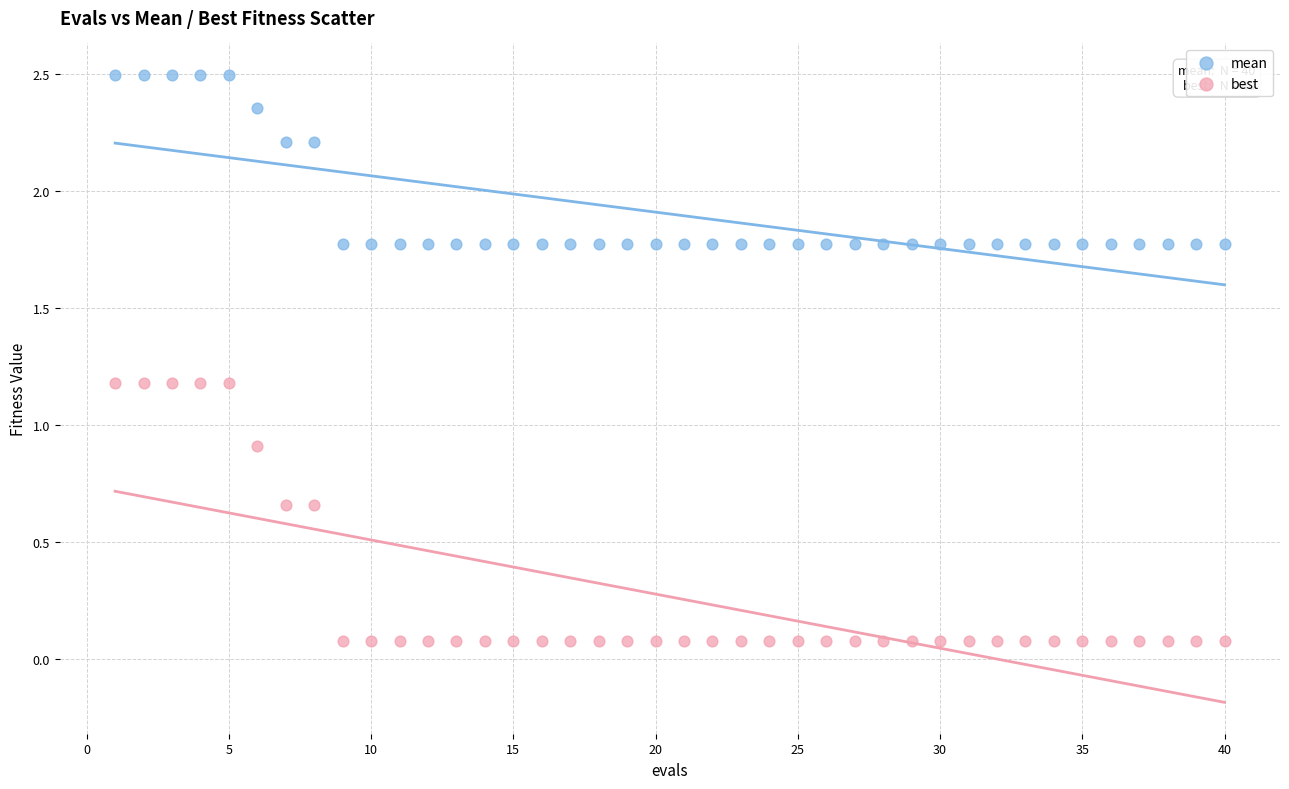

Across all data points, what is the range of X values (max minus min)?

39.0